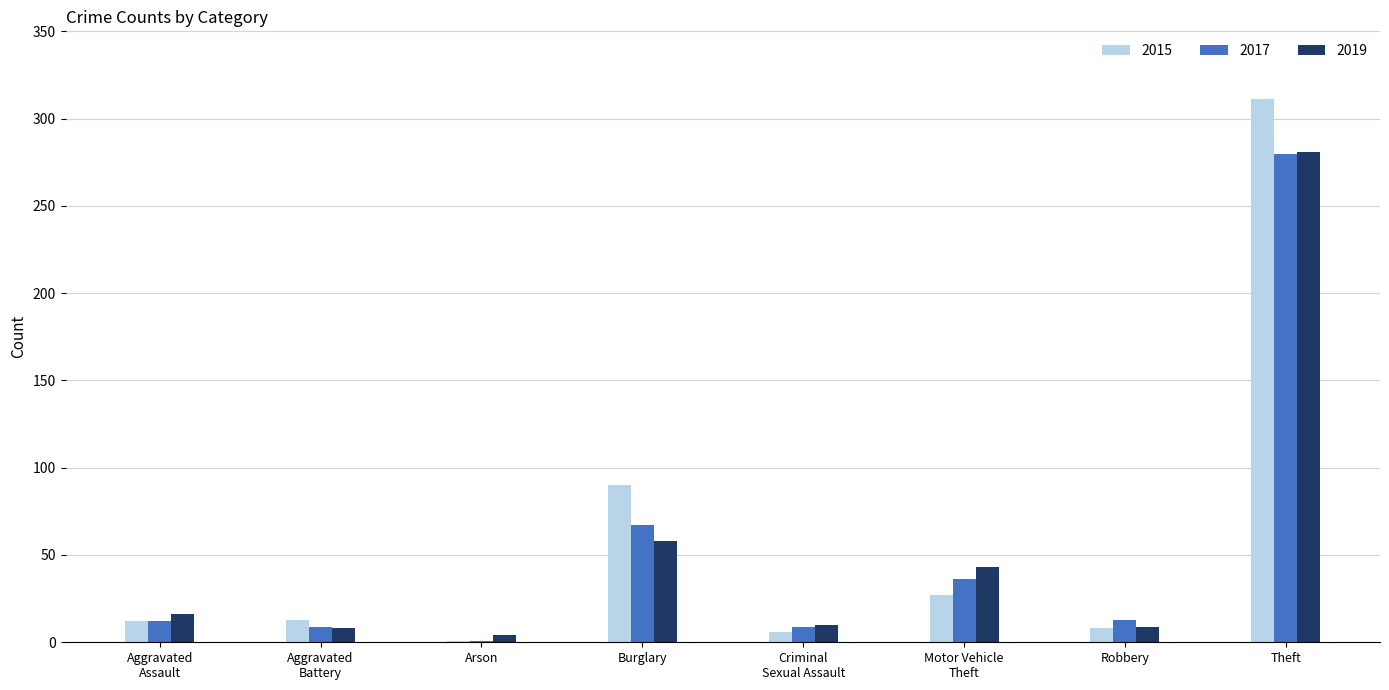

What is the total value across all series at Arson?

6